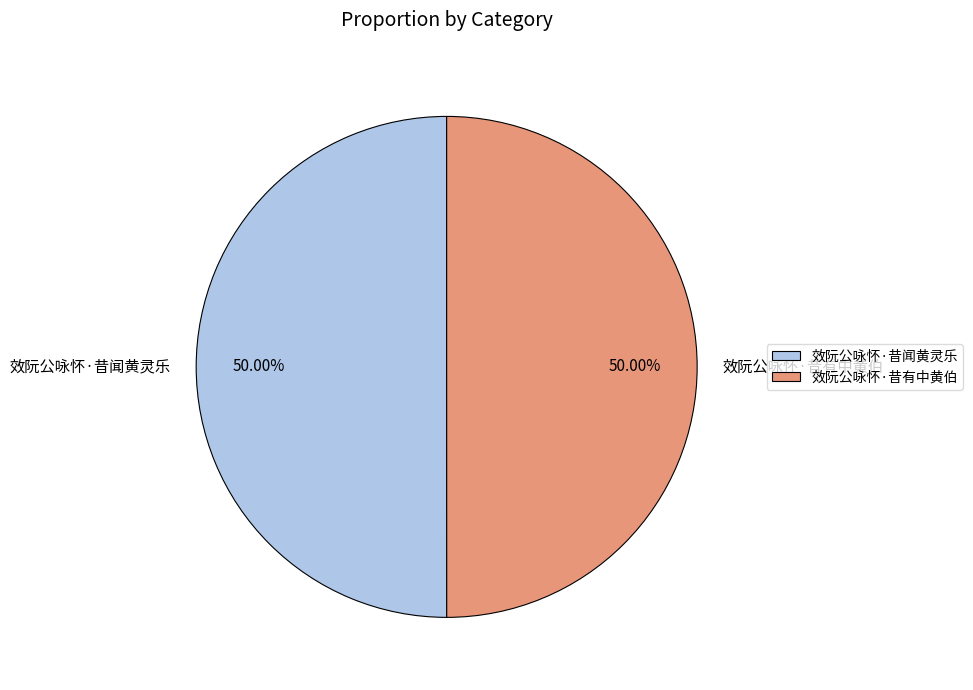

To the nearest percent, what is the average slice percentage?

50%